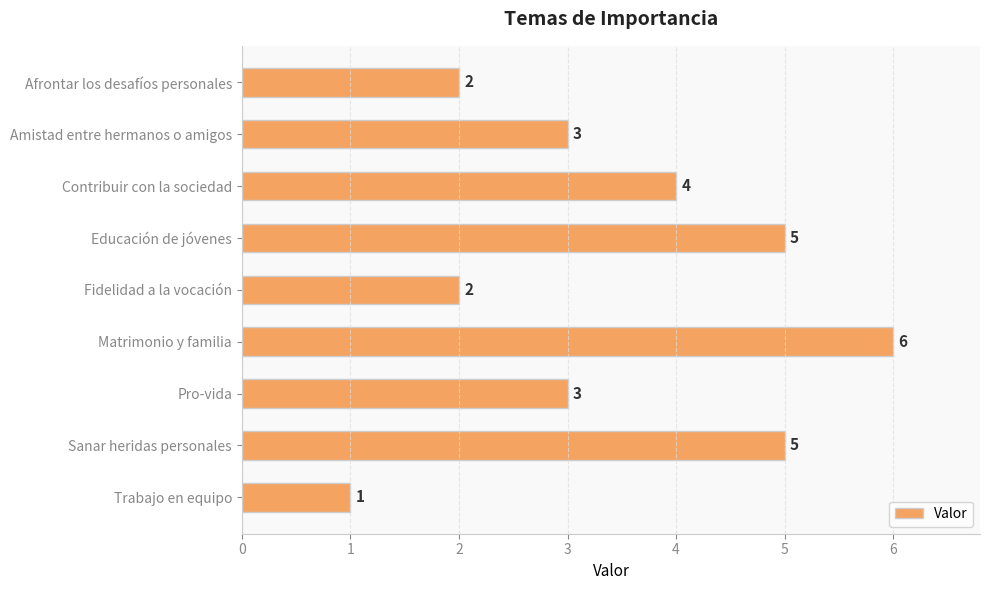

Is it true that the value at Fidelidad a la vocación is 2?

True